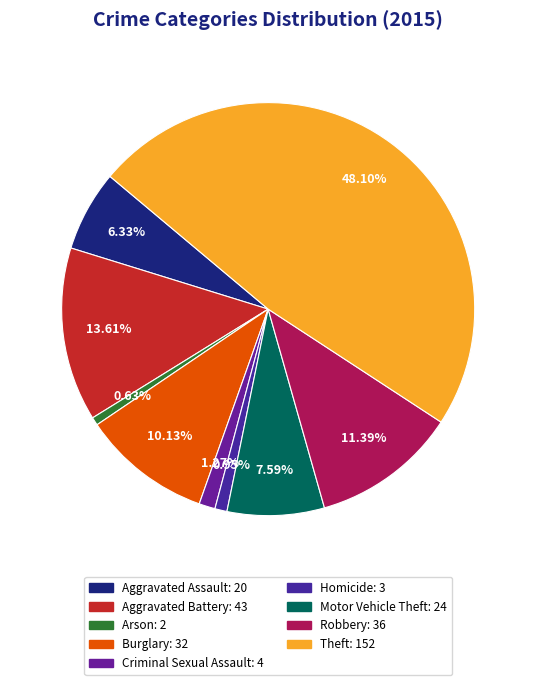

Is it true that Arson is 11% of the pie?

False